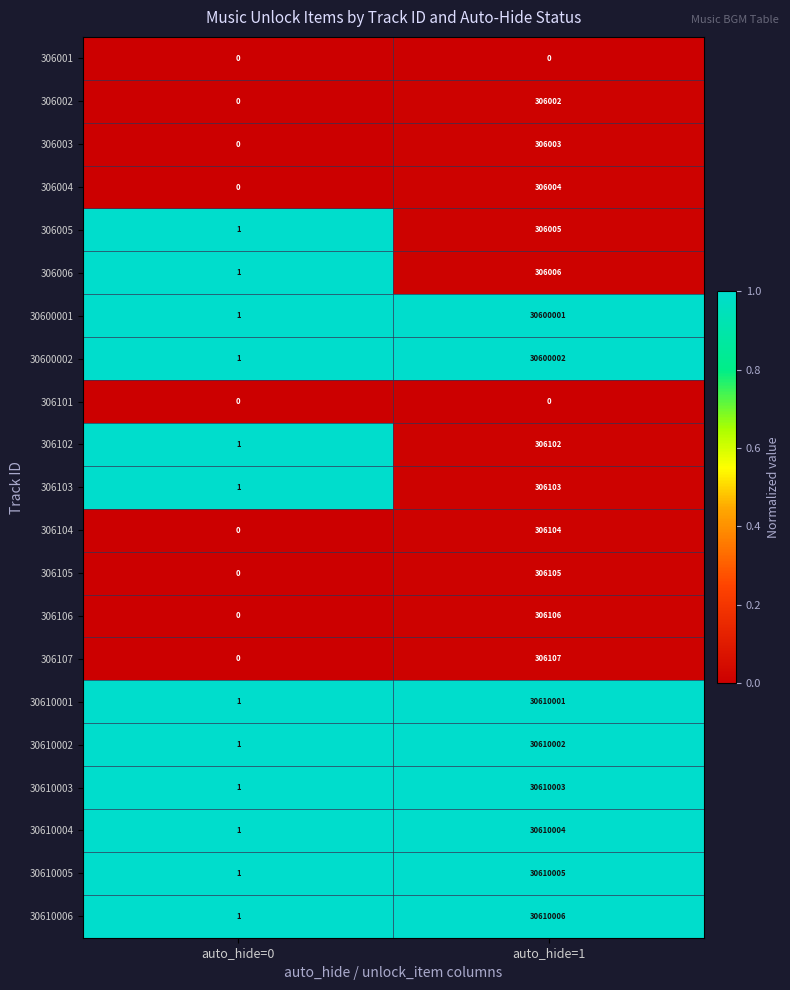

What is the total value across all series at auto_hide=0?

12